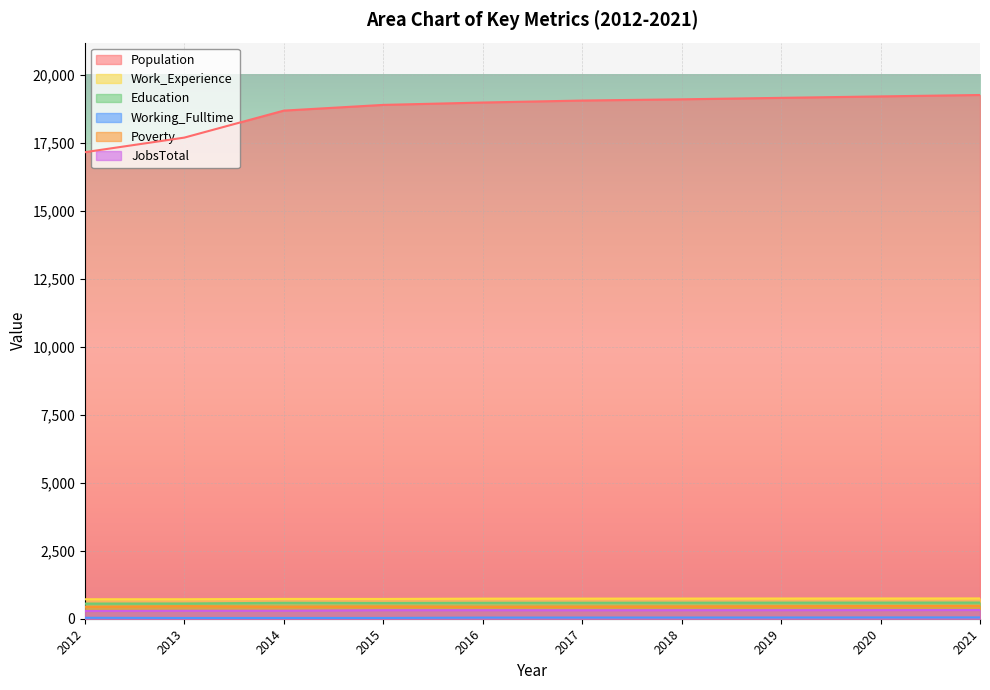

True or false: Working_Fulltime and Work_Experience cross at least once.

False